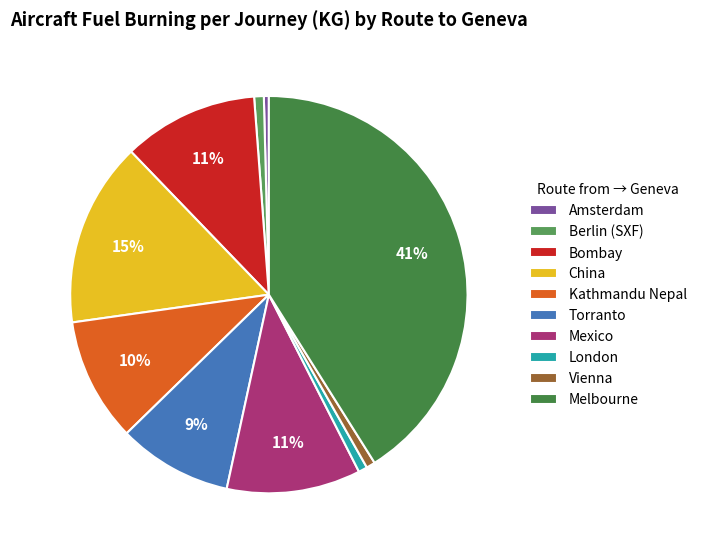

To the nearest percent, what is the difference between the largest and smallest slice percentages?

41%